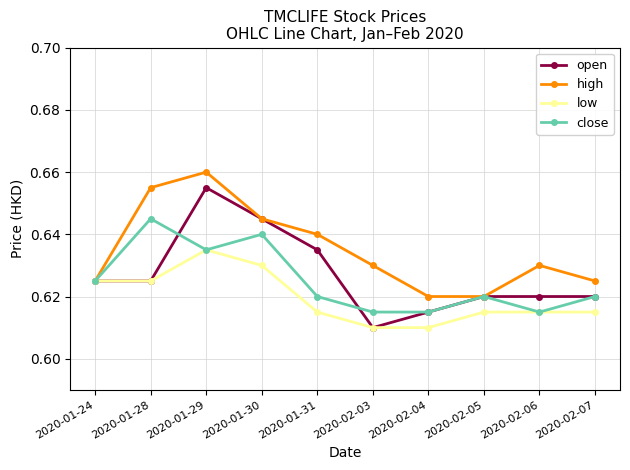

Rank the series by their maximum value, from lowest to highest.

low, close, open, high